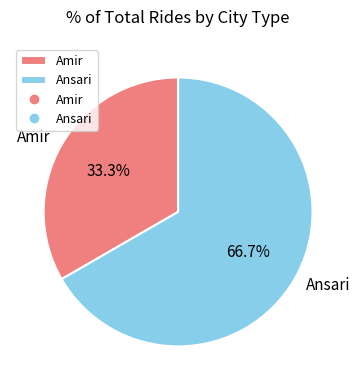

To the nearest percent, what is the average slice percentage?

50%